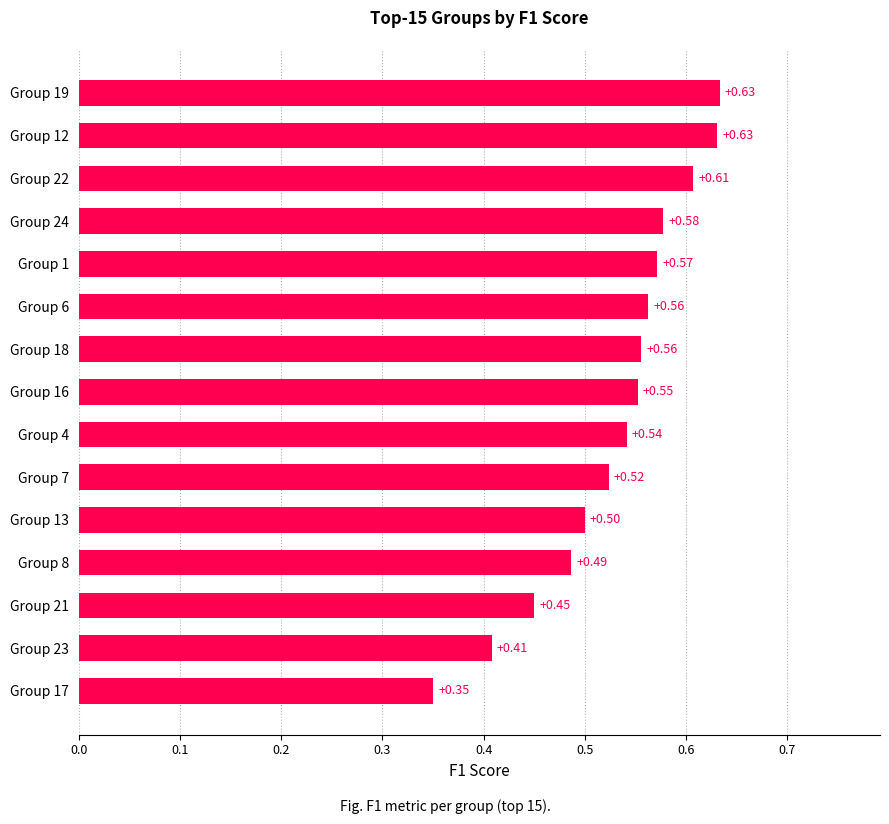

Are the bars horizontal?

Yes